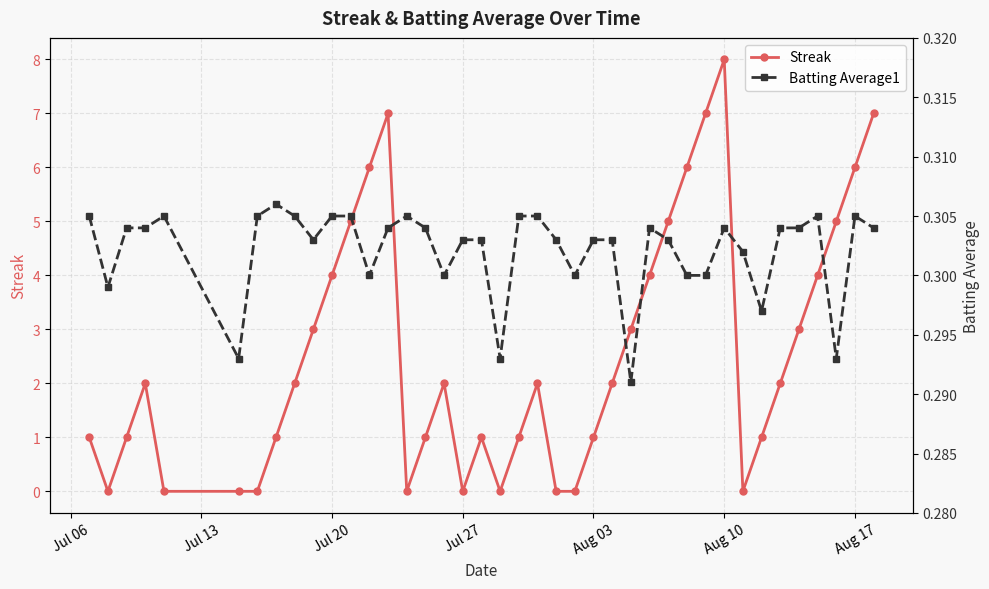

How many intersections are there between Batting Average1 and Streak?

14